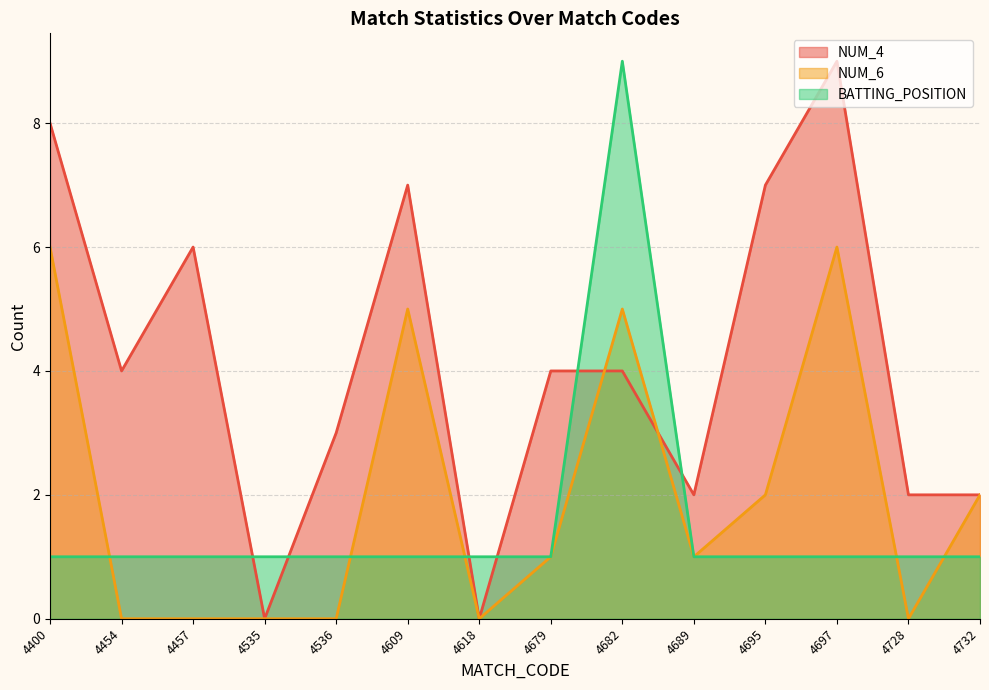

The value of NUM_4 at 4454 is 2. True or false?

False